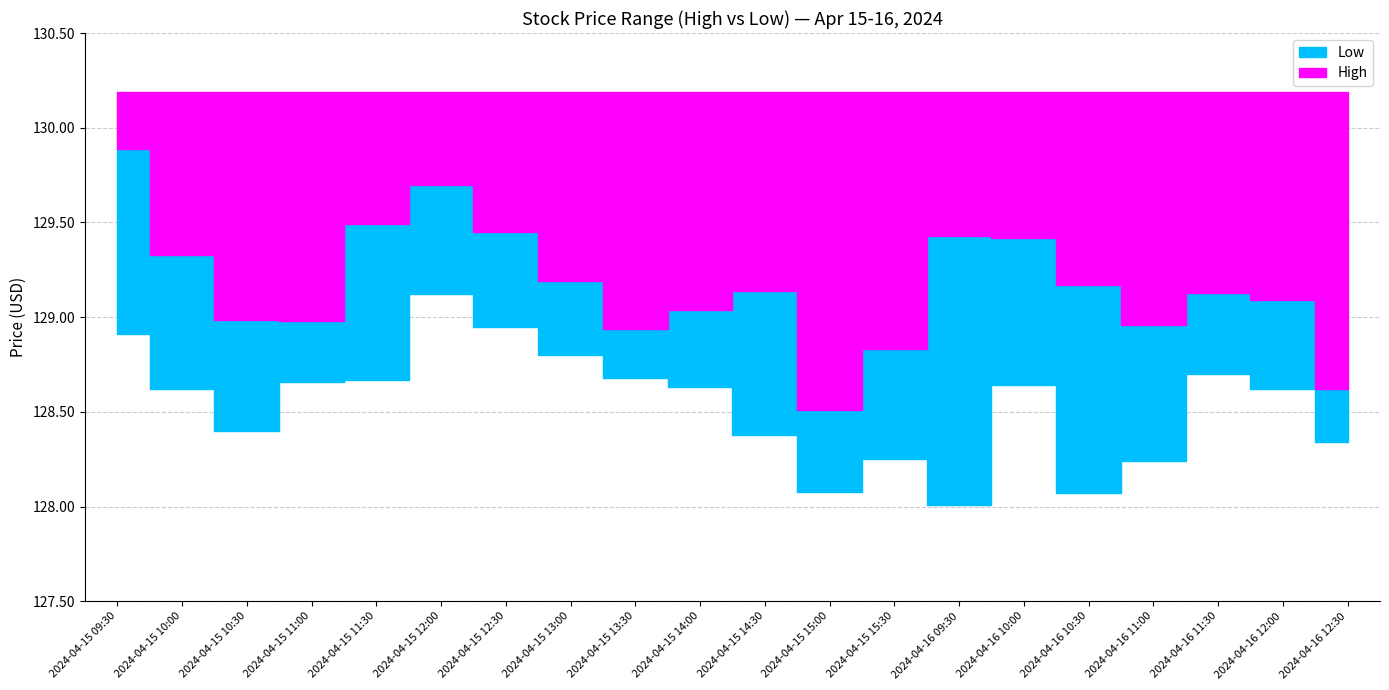

At which label does Low reach its peak?

2024-04-15 12:00